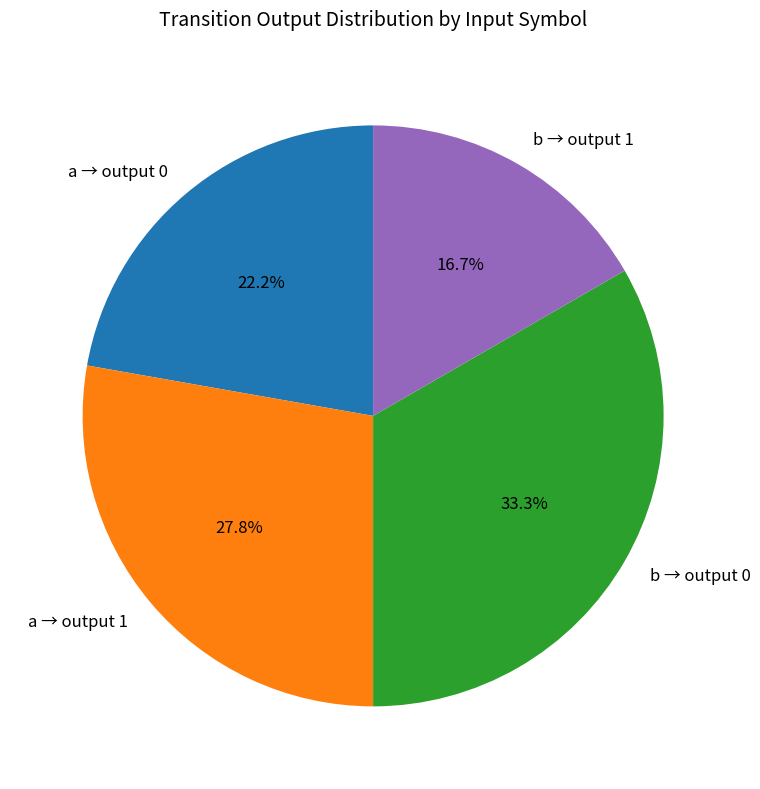

Is there any slice that represents more than half of the pie?

No